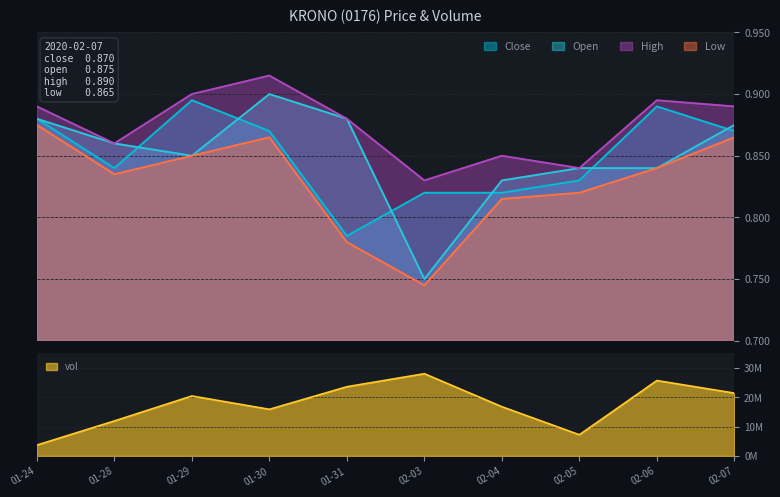

True or false: Low and High intersect in this chart.

False